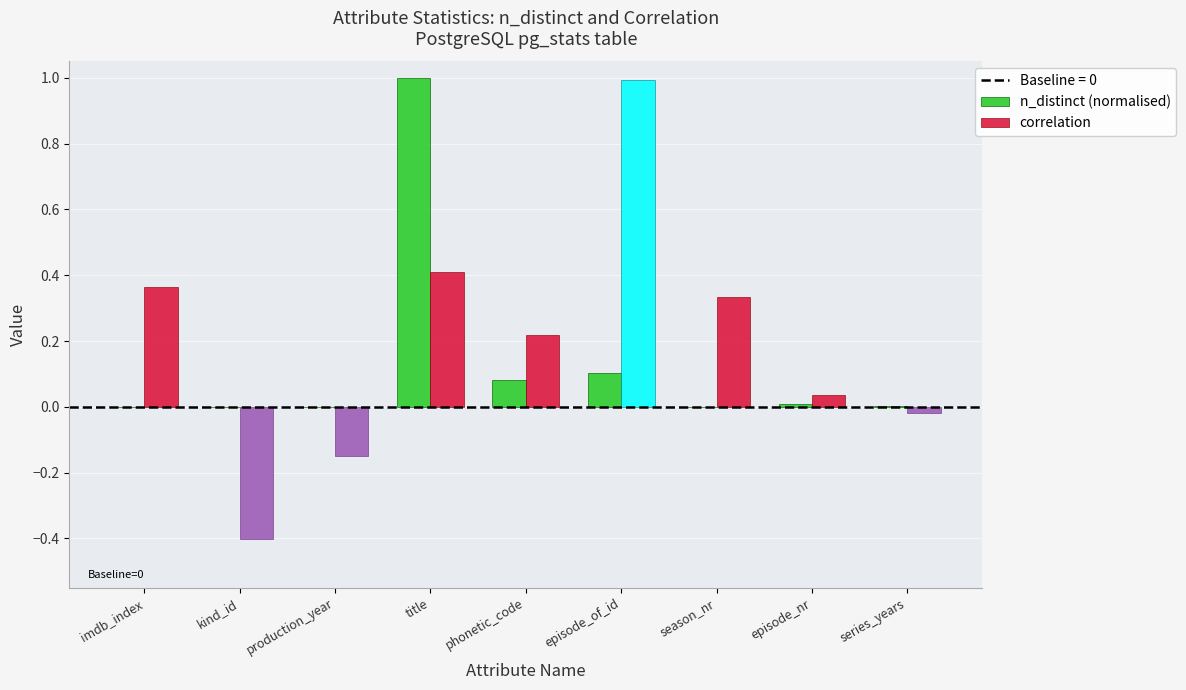

Is it true that n_distinct (normalised) equals 0.1 at phonetic_code?

True